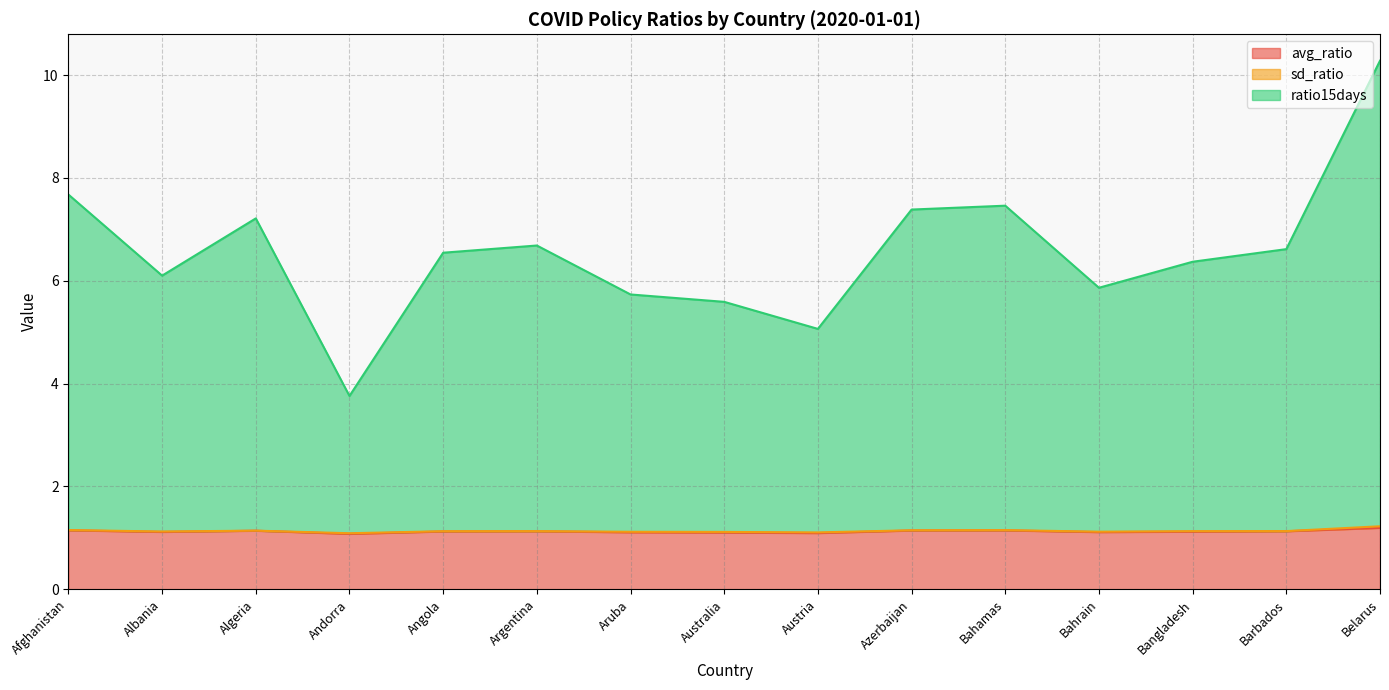

What position from the left is Barbados?

14